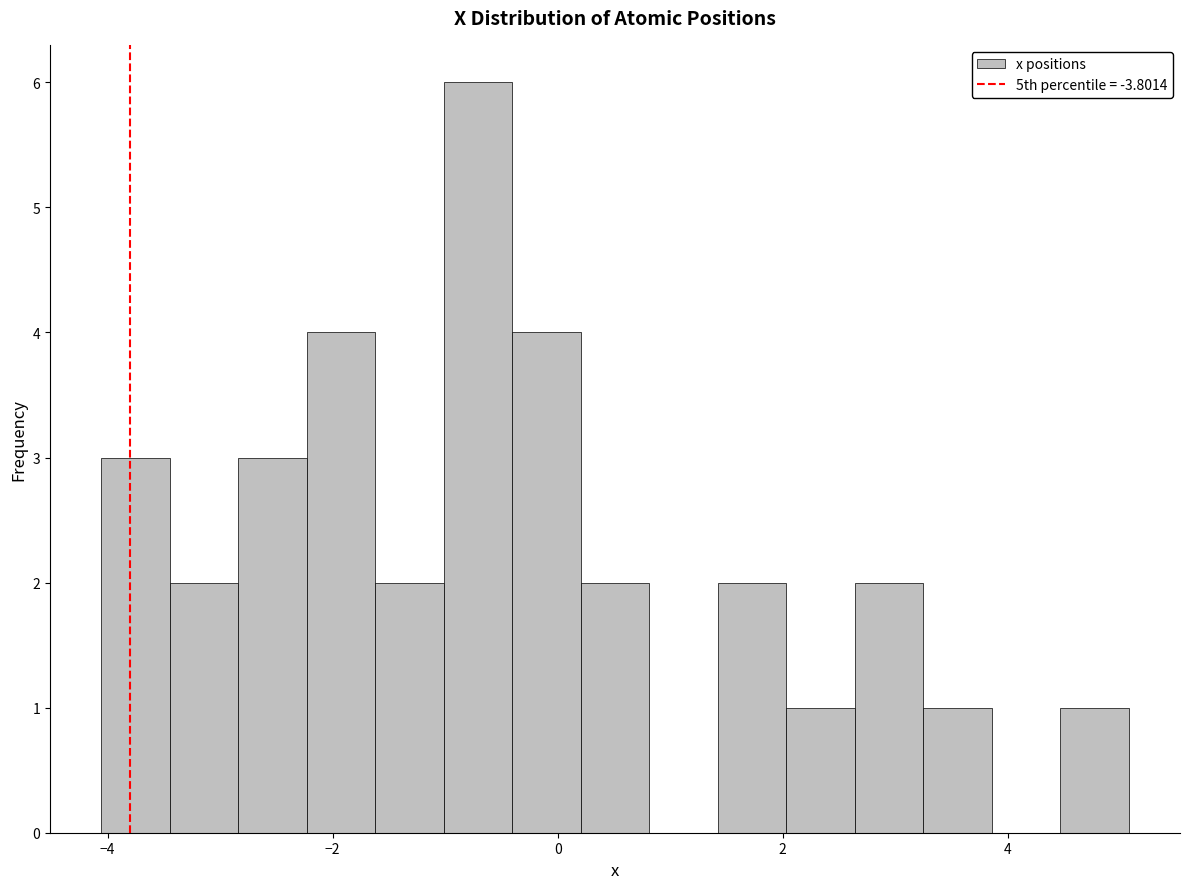

Read against the x-axis, roughly where is the centre of the tallest bar?

-0.8